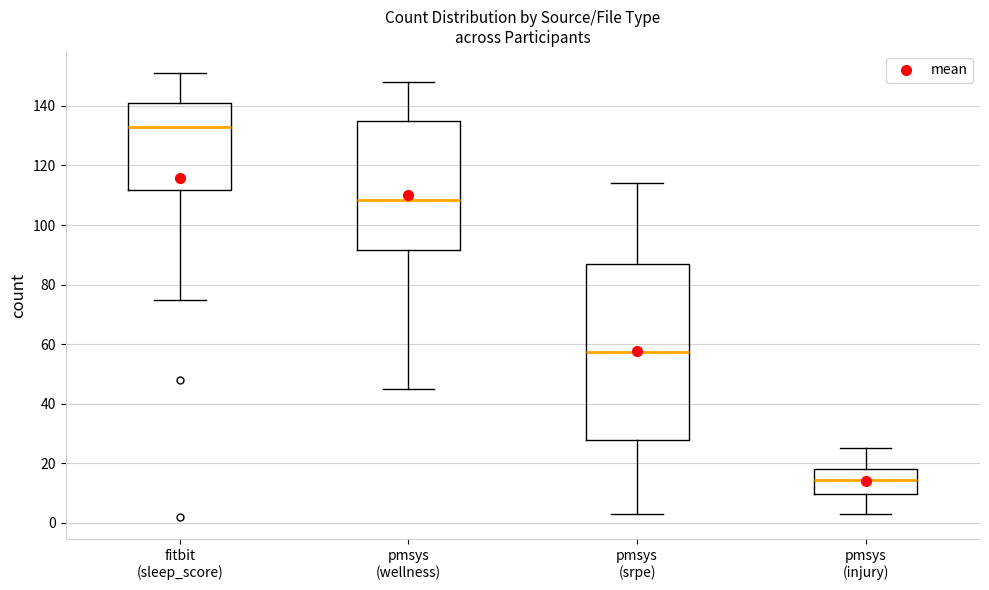

Comparing the boxes themselves (not the whiskers), which one is the tallest?

pmsys (srpe)